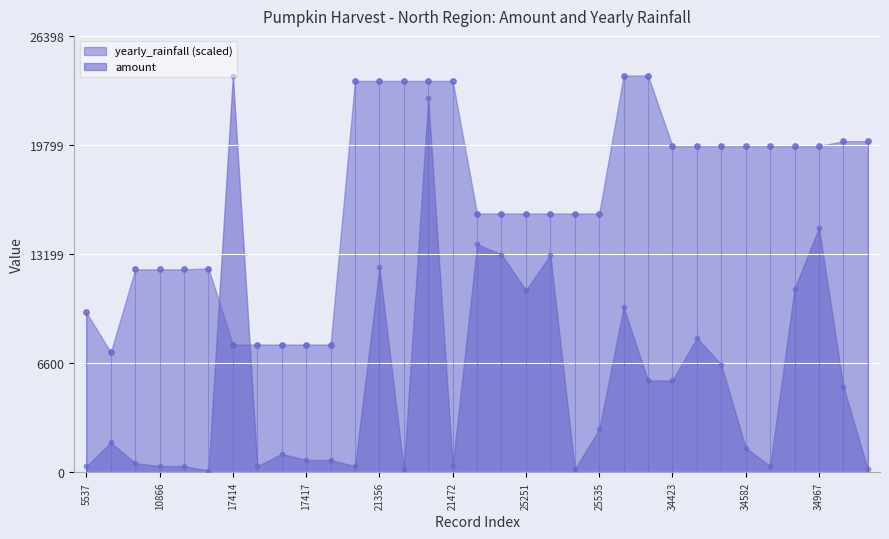

Which series contains the highest Y value?

amount